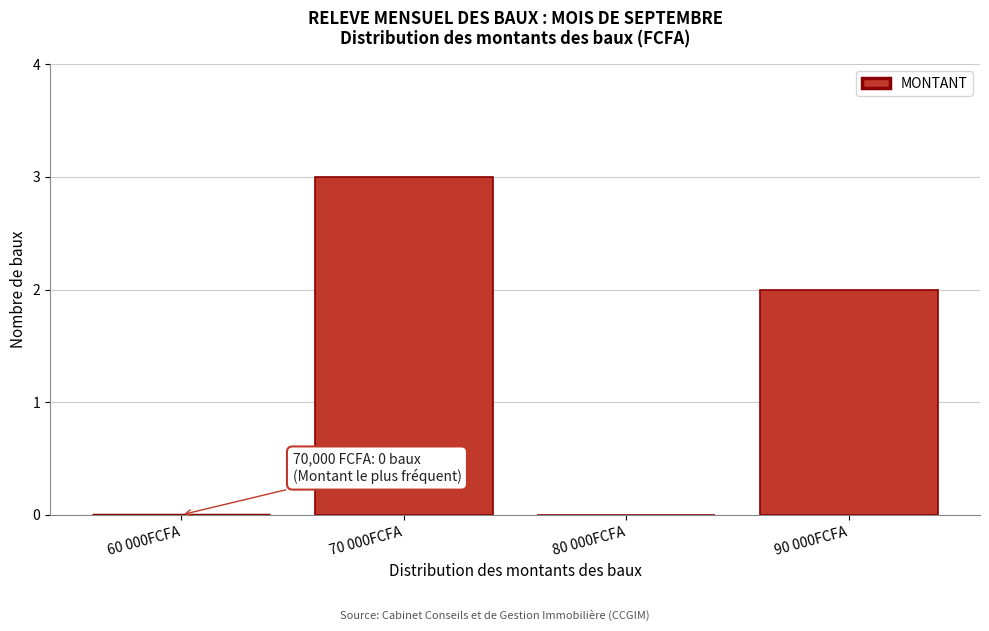

Reading right to left, extract all data points from this chart.

90 000FCFA=2	80 000FCFA=0	70 000FCFA=3	60 000FCFA=0